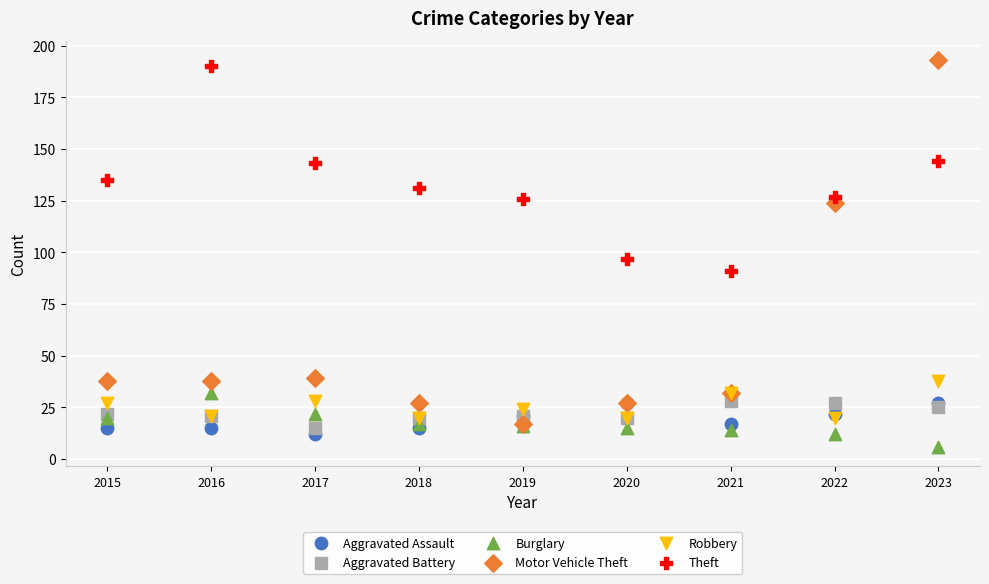

In the Motor Vehicle Theft series, what Y value is closest to 105?

124